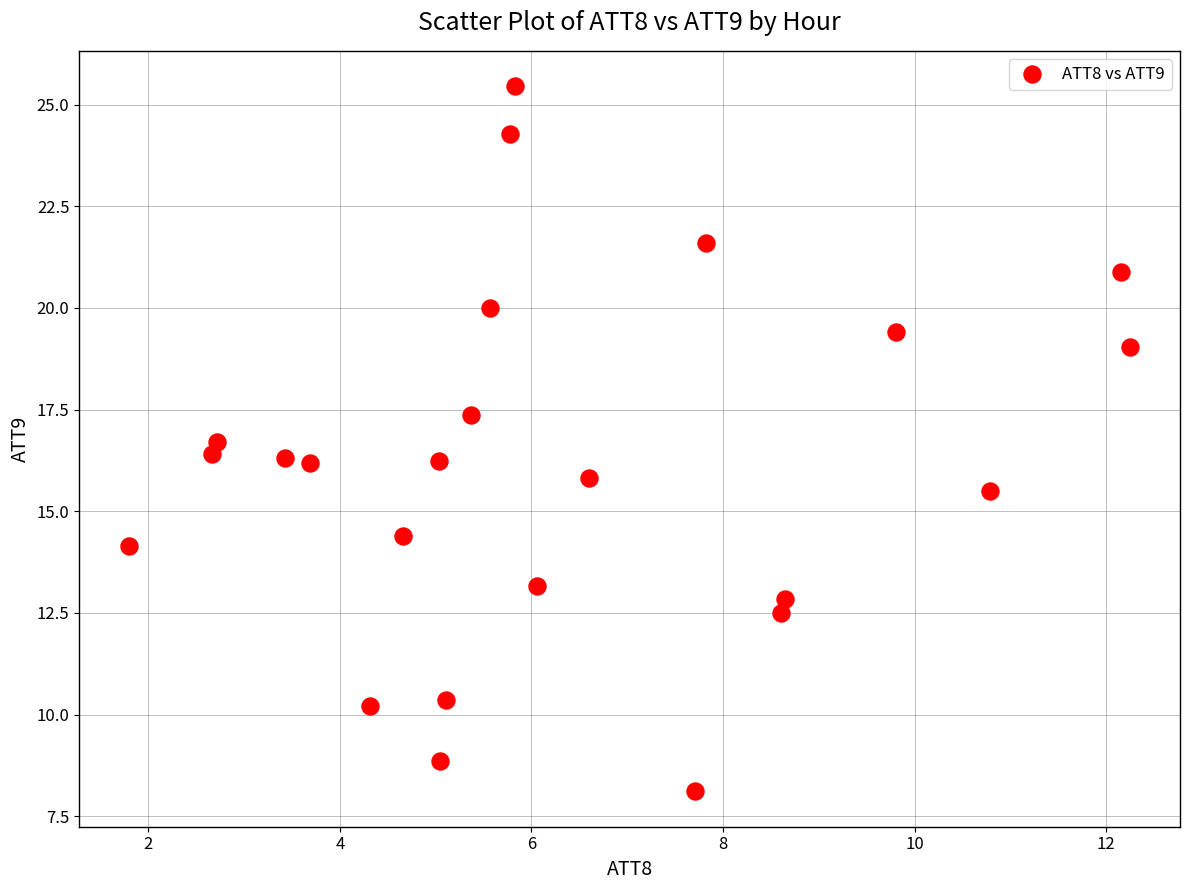

What is the range of Y values (max minus min)?

17.3